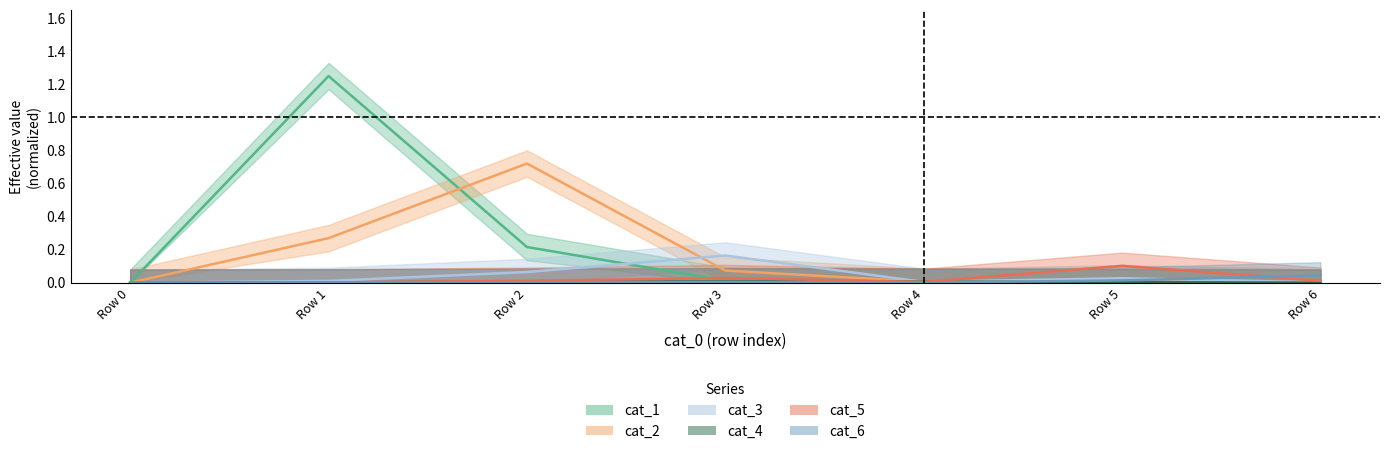

Which series ends up on top after the final intersection of cat_5 and cat_3?

cat_5